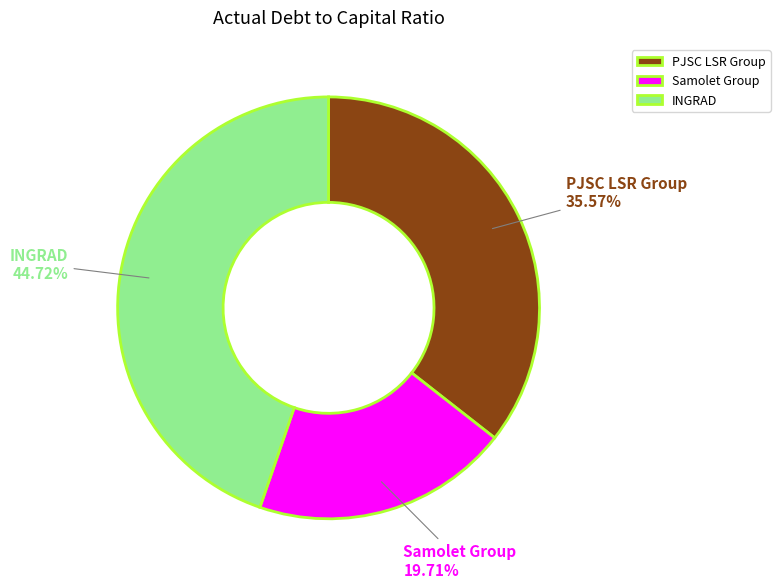

Combined, what portion of the pie is Samolet Group and INGRAD?

64.4%